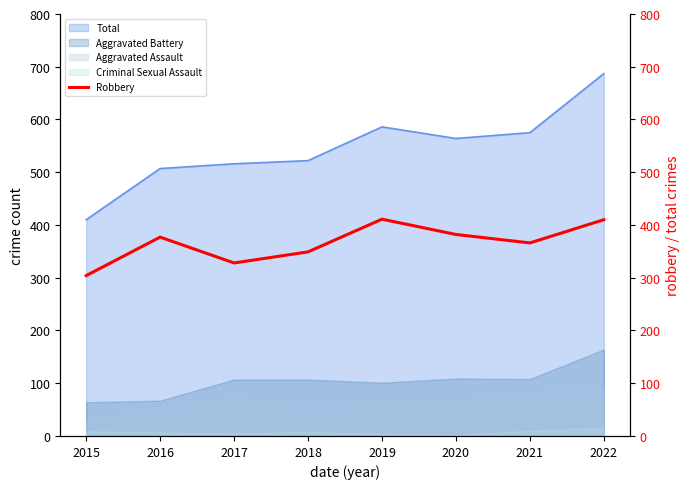

Is it true that the value at 2019 is 411?

True